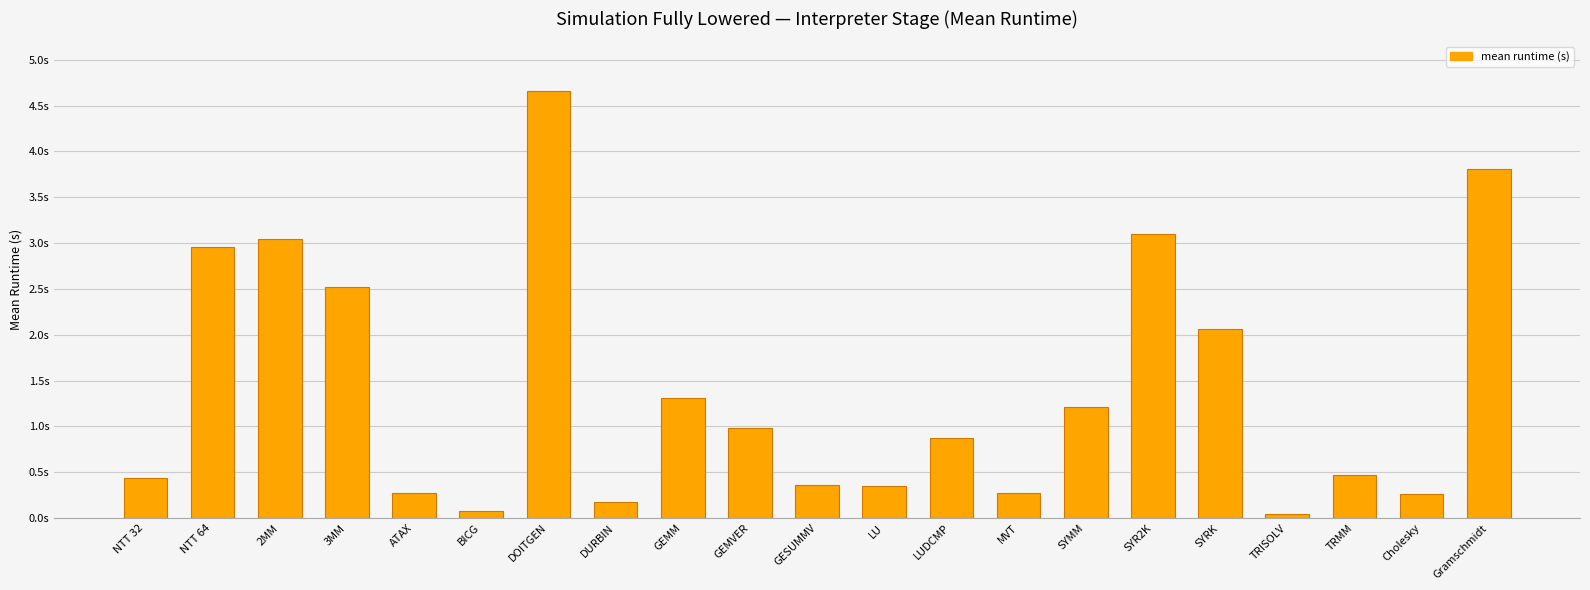

Are the bars grouped side by side (vs. stacked)?

No